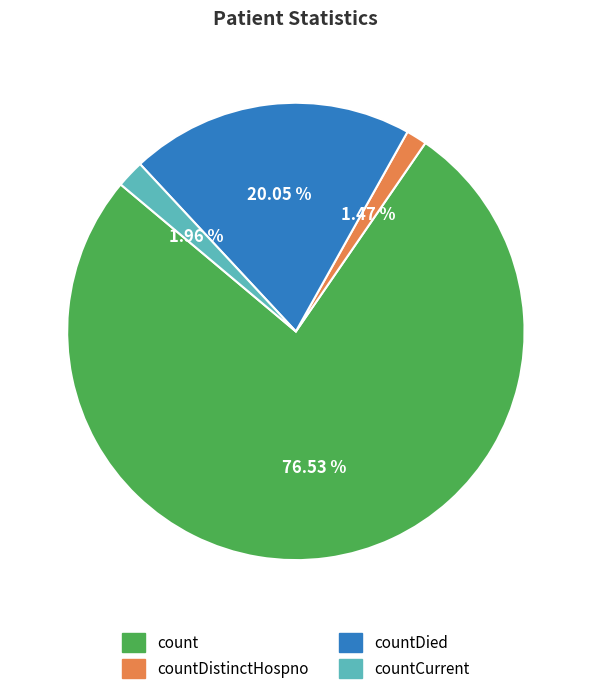

What is the ratio of the value at countDistinctHospno to the value at countCurrent?

0.8